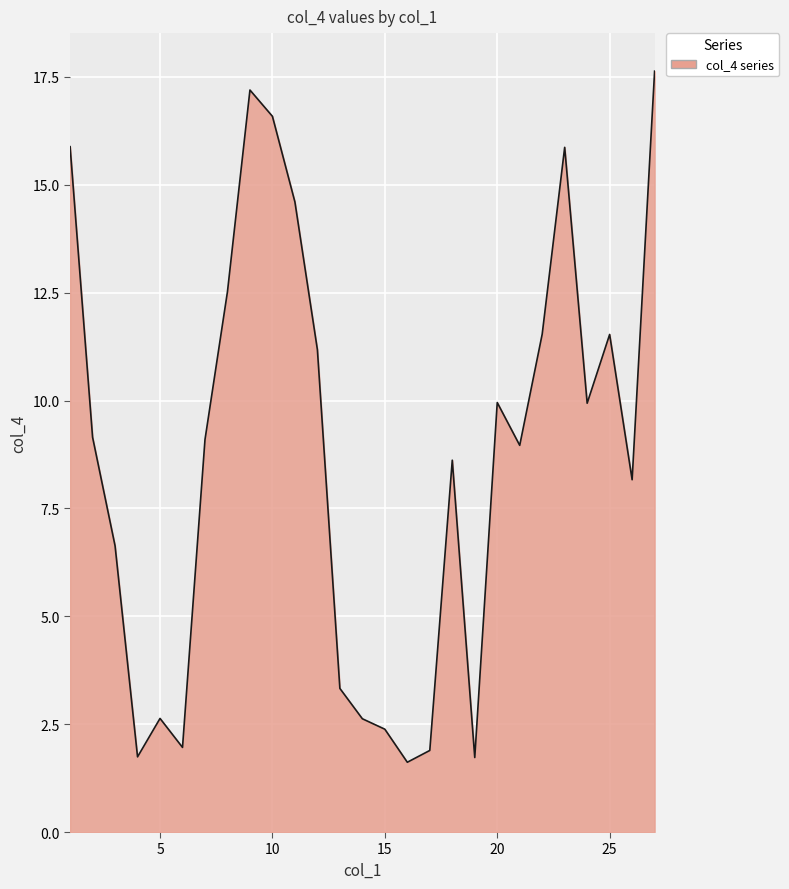

What is the greatest value displayed?

17.6